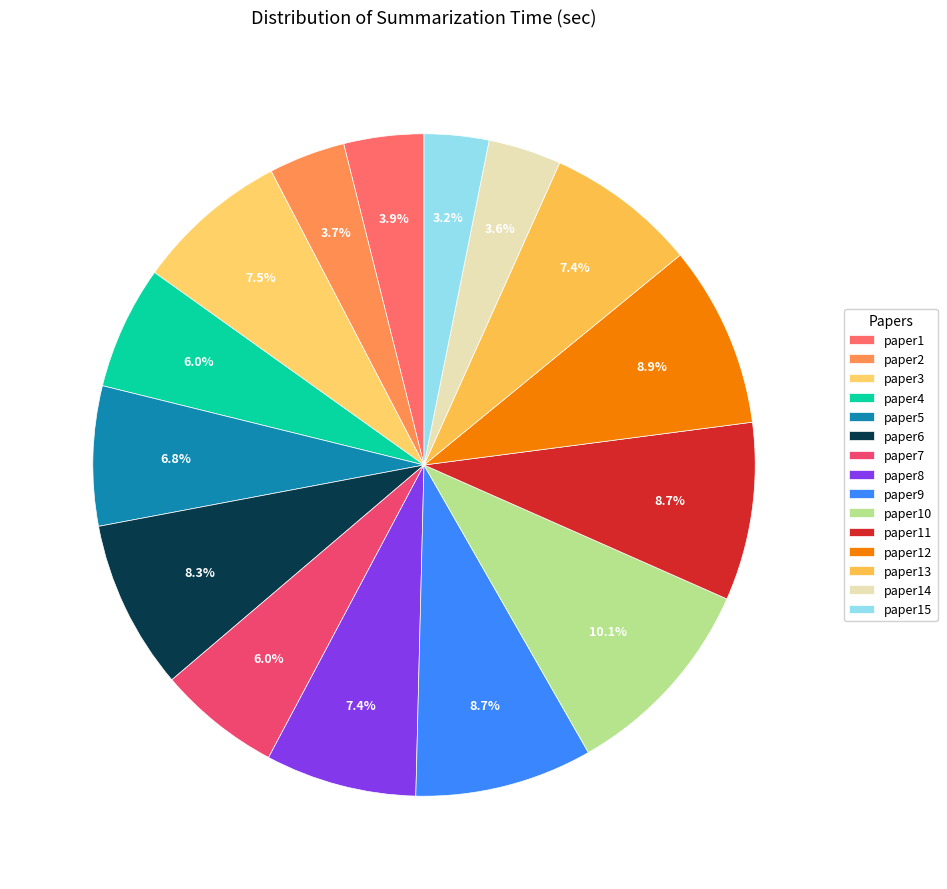

What percentage is the paper8 slice, to the nearest percent?

7%